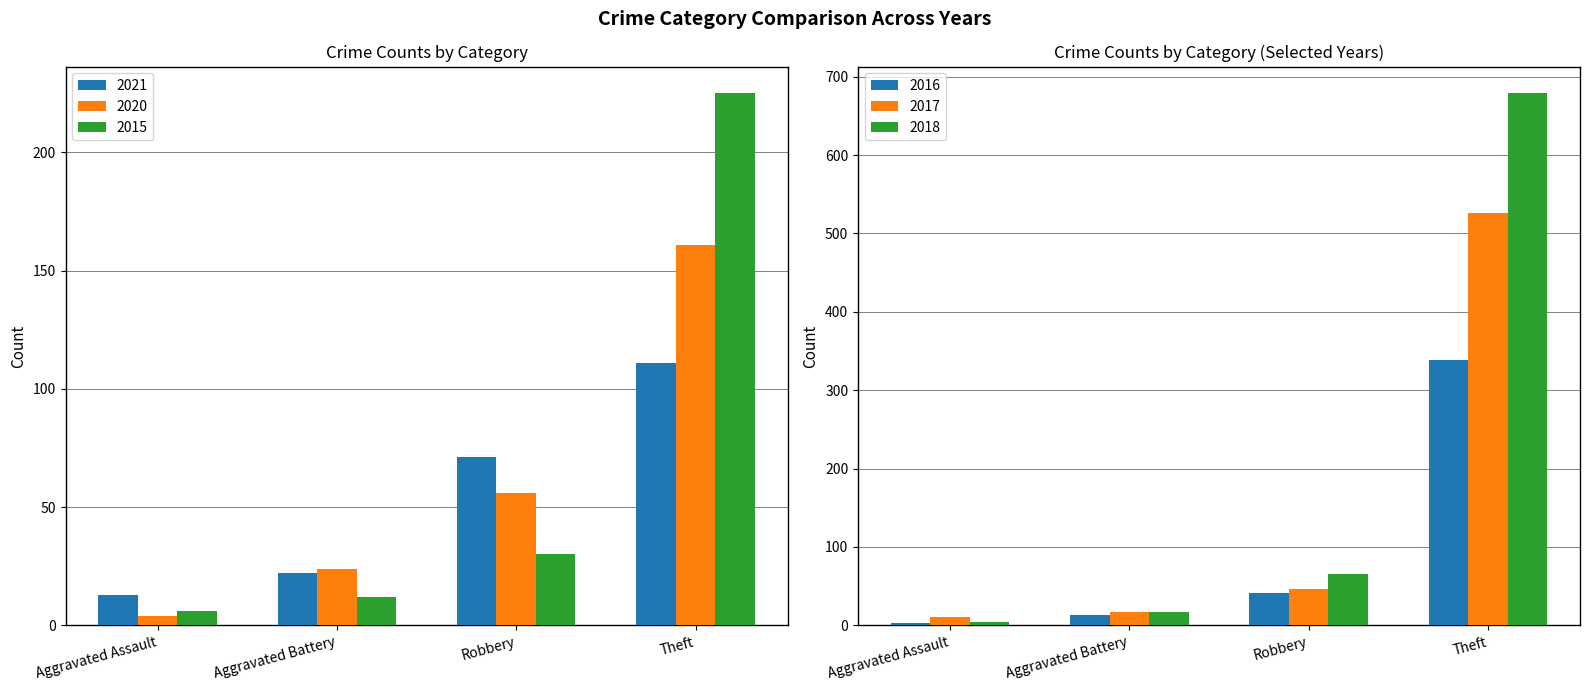

What is the label of the 3rd bar from the right?

Aggravated Battery